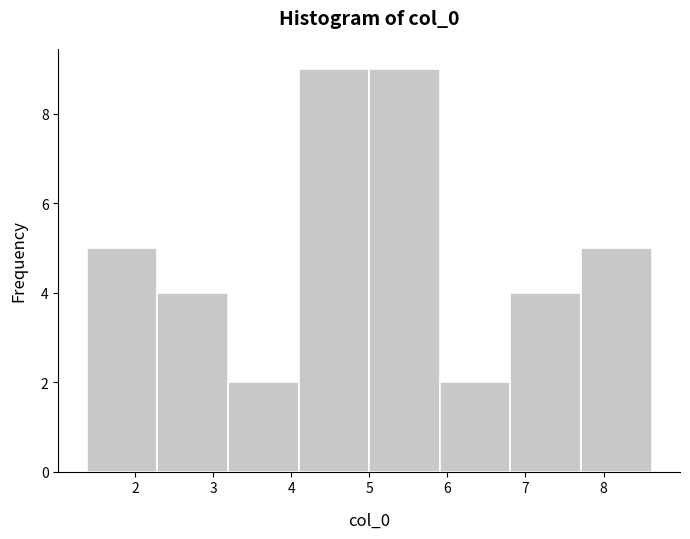

Reading left to right, list every bar in this chart as the range it spans on the x-axis followed by its height. Neither the bar edges nor the heights are printed on the chart, so give them approximately, as read against the axes.

1.4 to 2.3: 5
2.3 to 3.2: 4
3.2 to 4.1: 2
4.1 to 5.0: 9
5.0 to 5.9: 9
5.9 to 6.8: 2
6.8 to 7.7: 4
7.7 to 8.6: 5